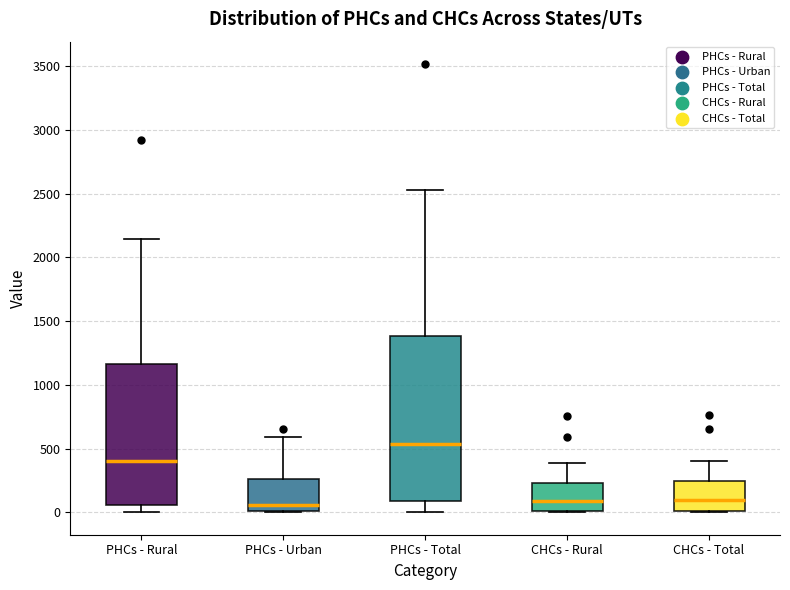

Comparing the boxes themselves (not the whiskers), which one is the tallest?

PHCs - Total